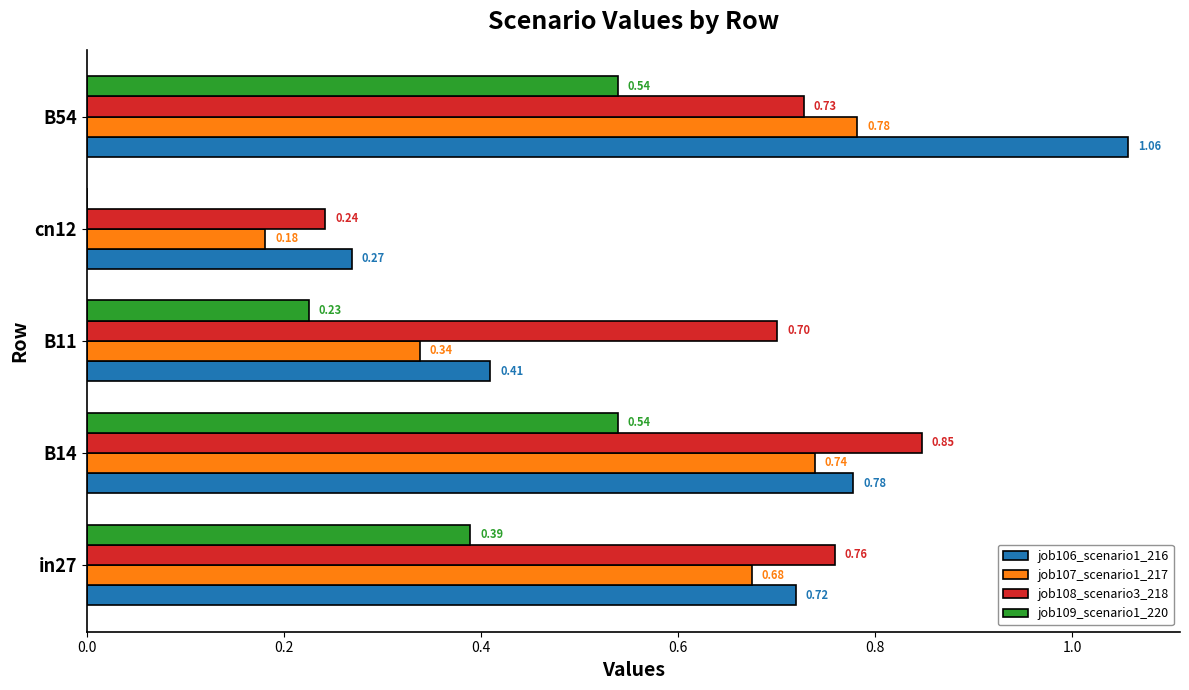

Which series has the largest total across all categories?

job108_scenario3_218